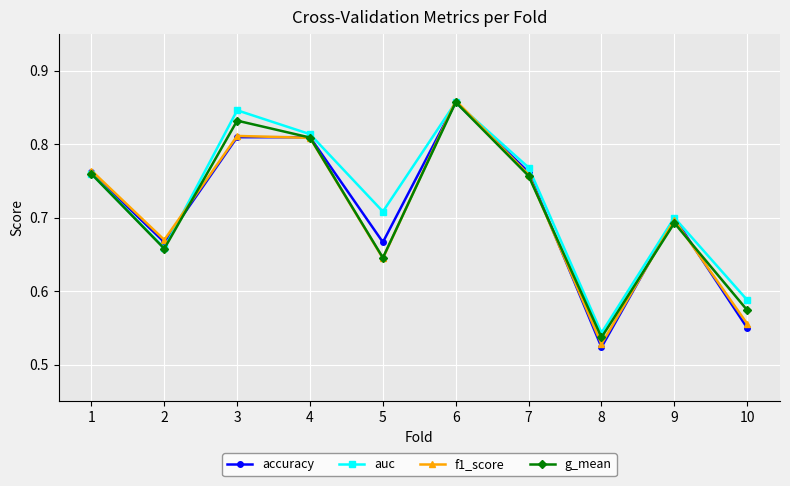

Does the chart display data point markers on the line(s)?

Yes